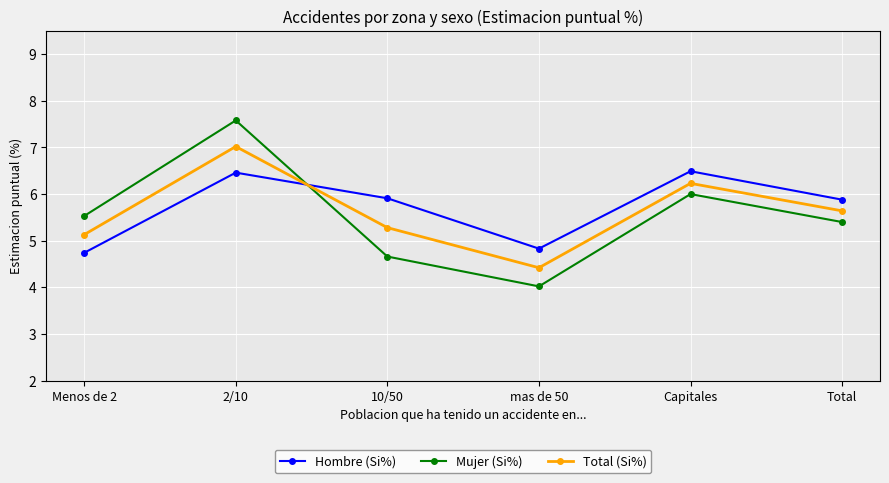

Where do Total (Si%) and Mujer (Si%) first cross each other?

2/10 and 10/50